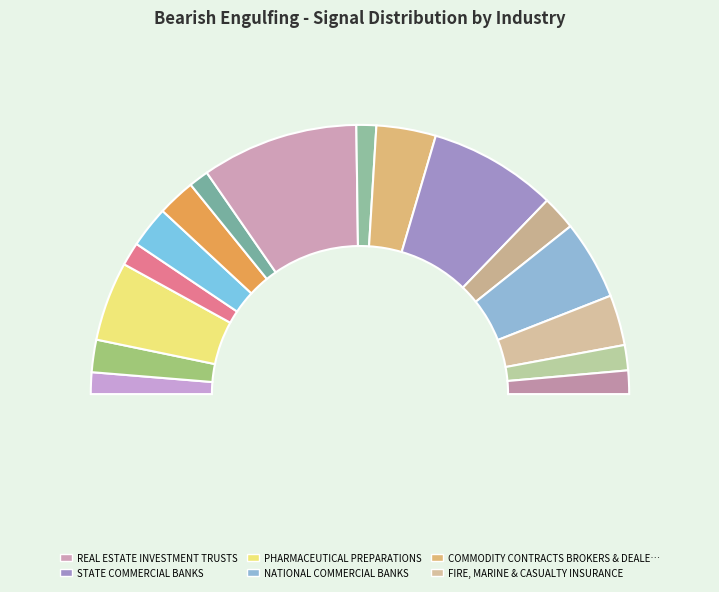

To the nearest percent, what portion does REAL ESTATE INVESTMENT TRUSTS represent?

19%